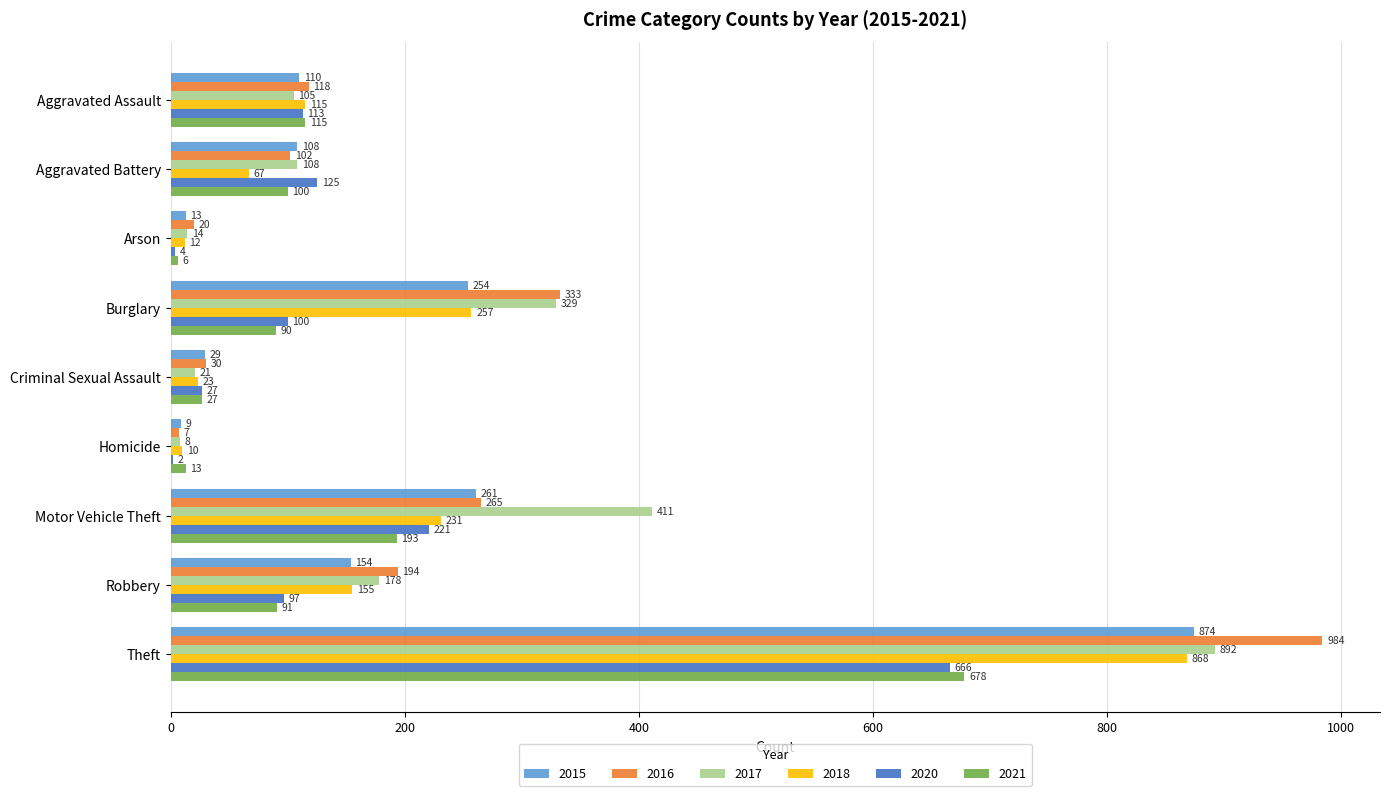

Which category has the highest value across all series?

Theft